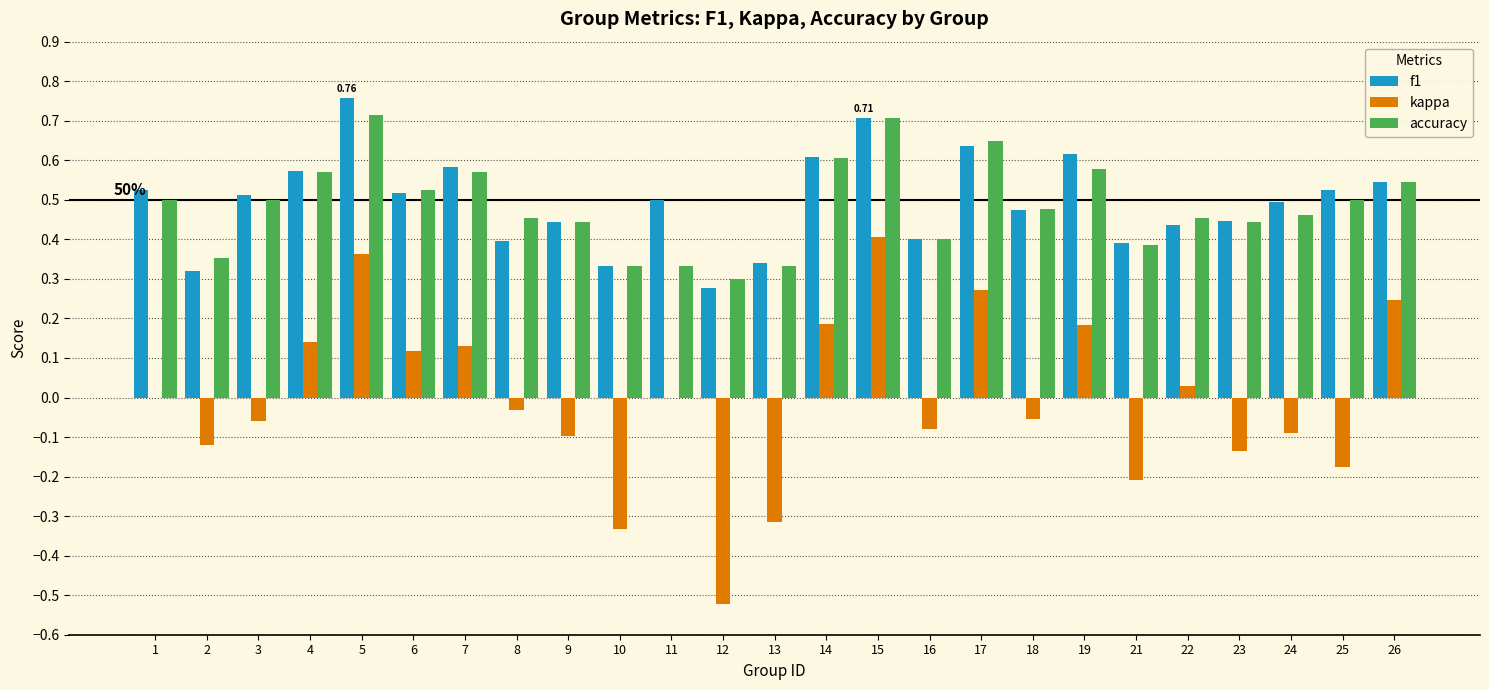

How many categories are shown in the chart?

25